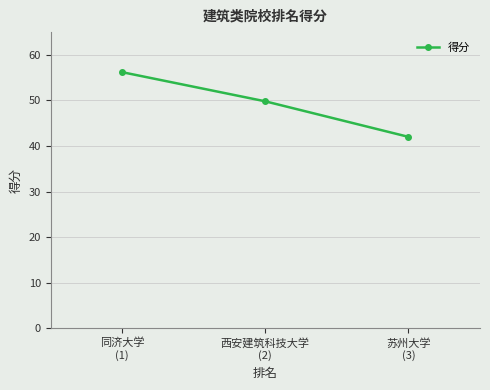

Does the chart have visible grid lines?

Yes